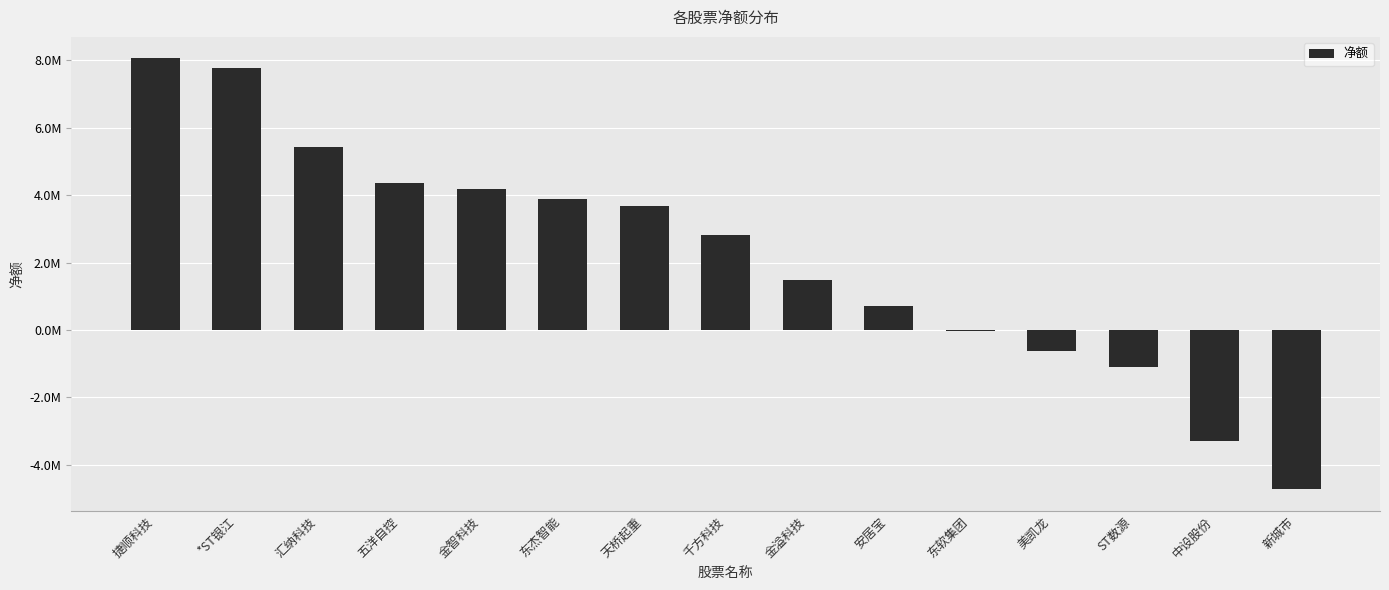

What is the average value?

2174654